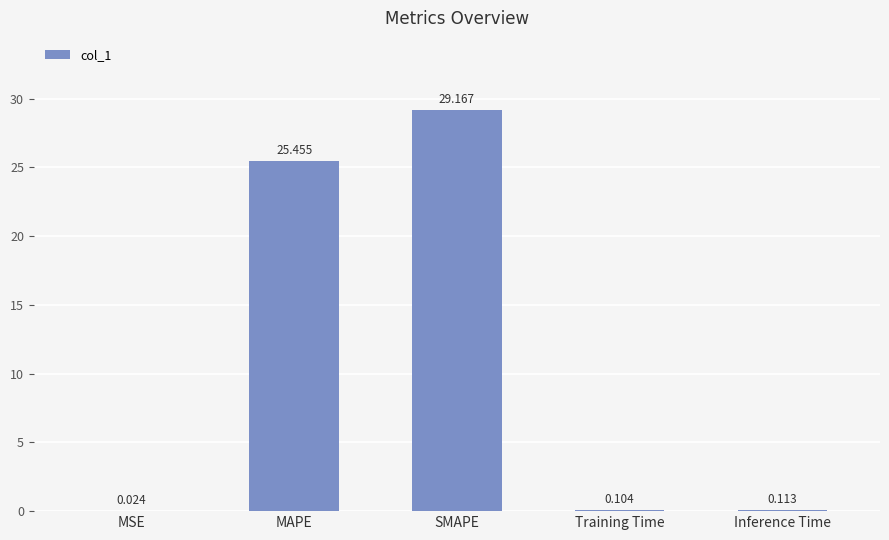

At which label is the value closest to 14?

MAPE